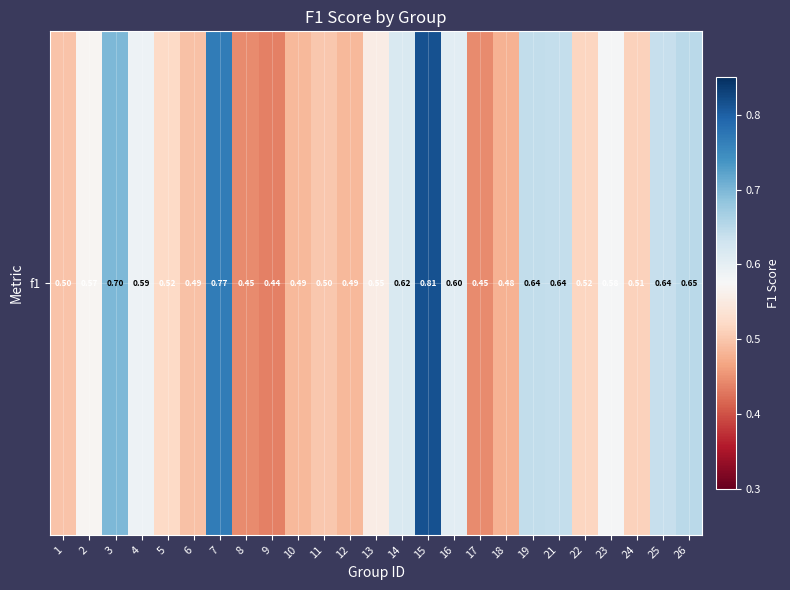

At which label is the value closest to 0?

9